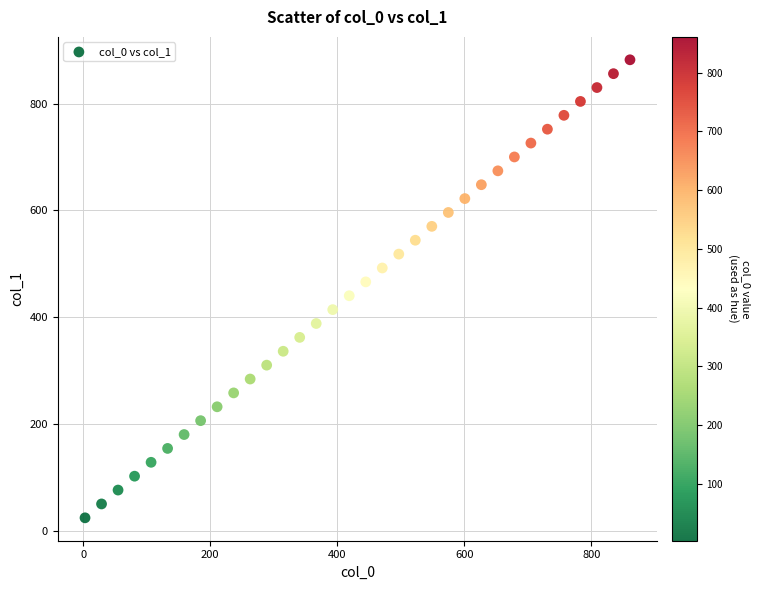

What is the range of X values (max minus min)?

858